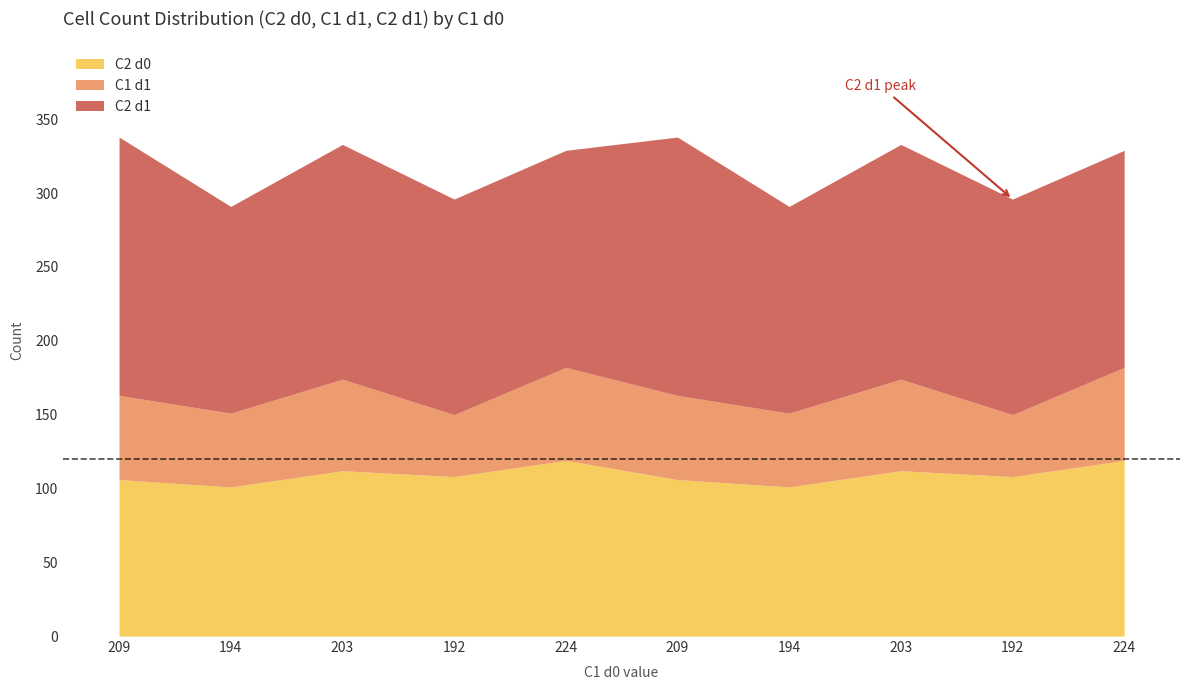

True or false: C2 d1 and C1 d1 intersect in this chart.

False